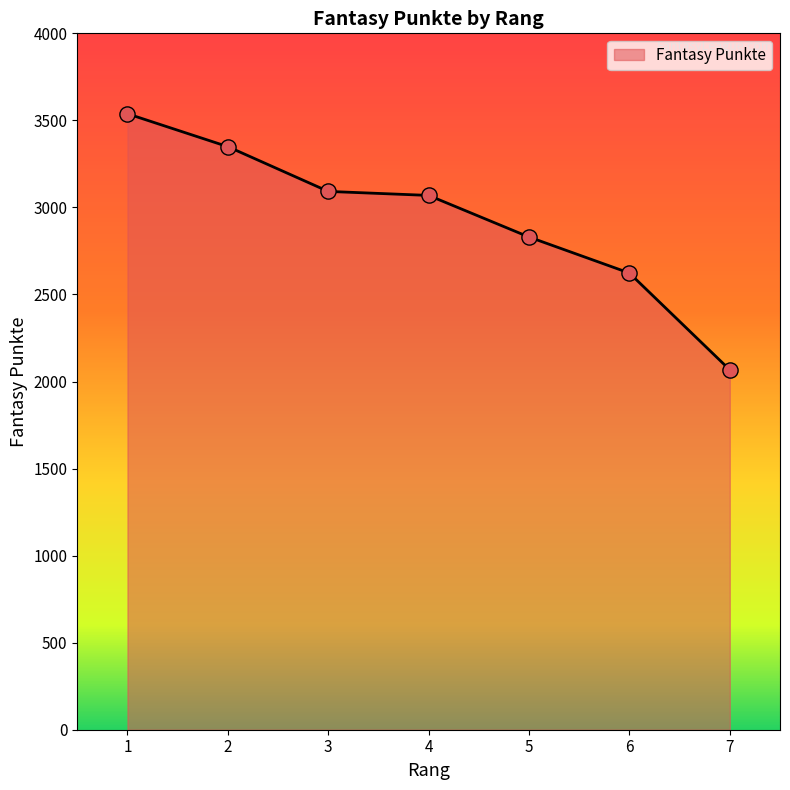

What is the change in value from 1 to 4?

-469